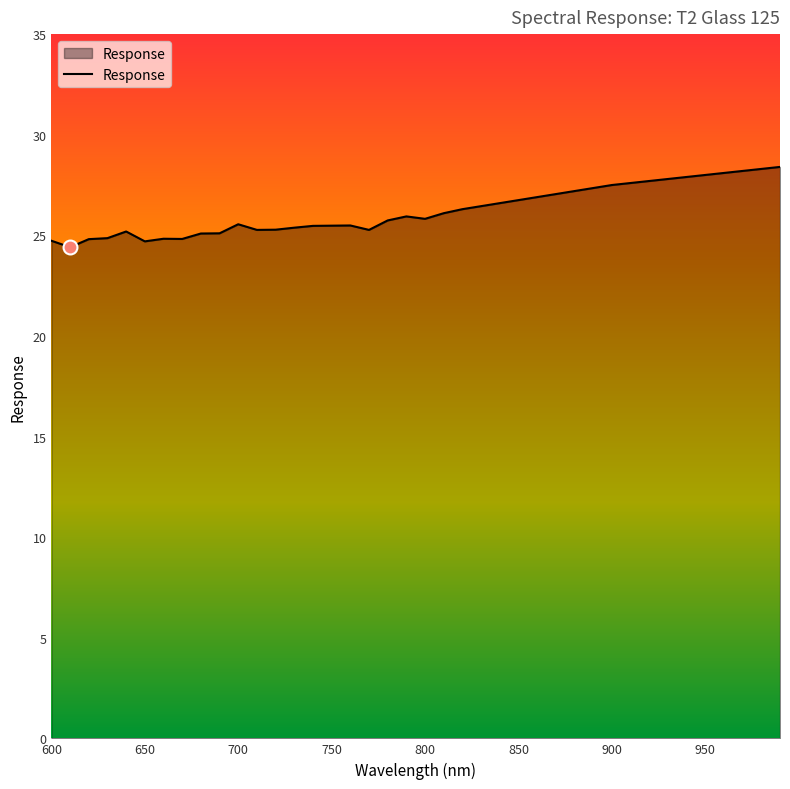

What is the difference between the maximum and minimum values?

4.0